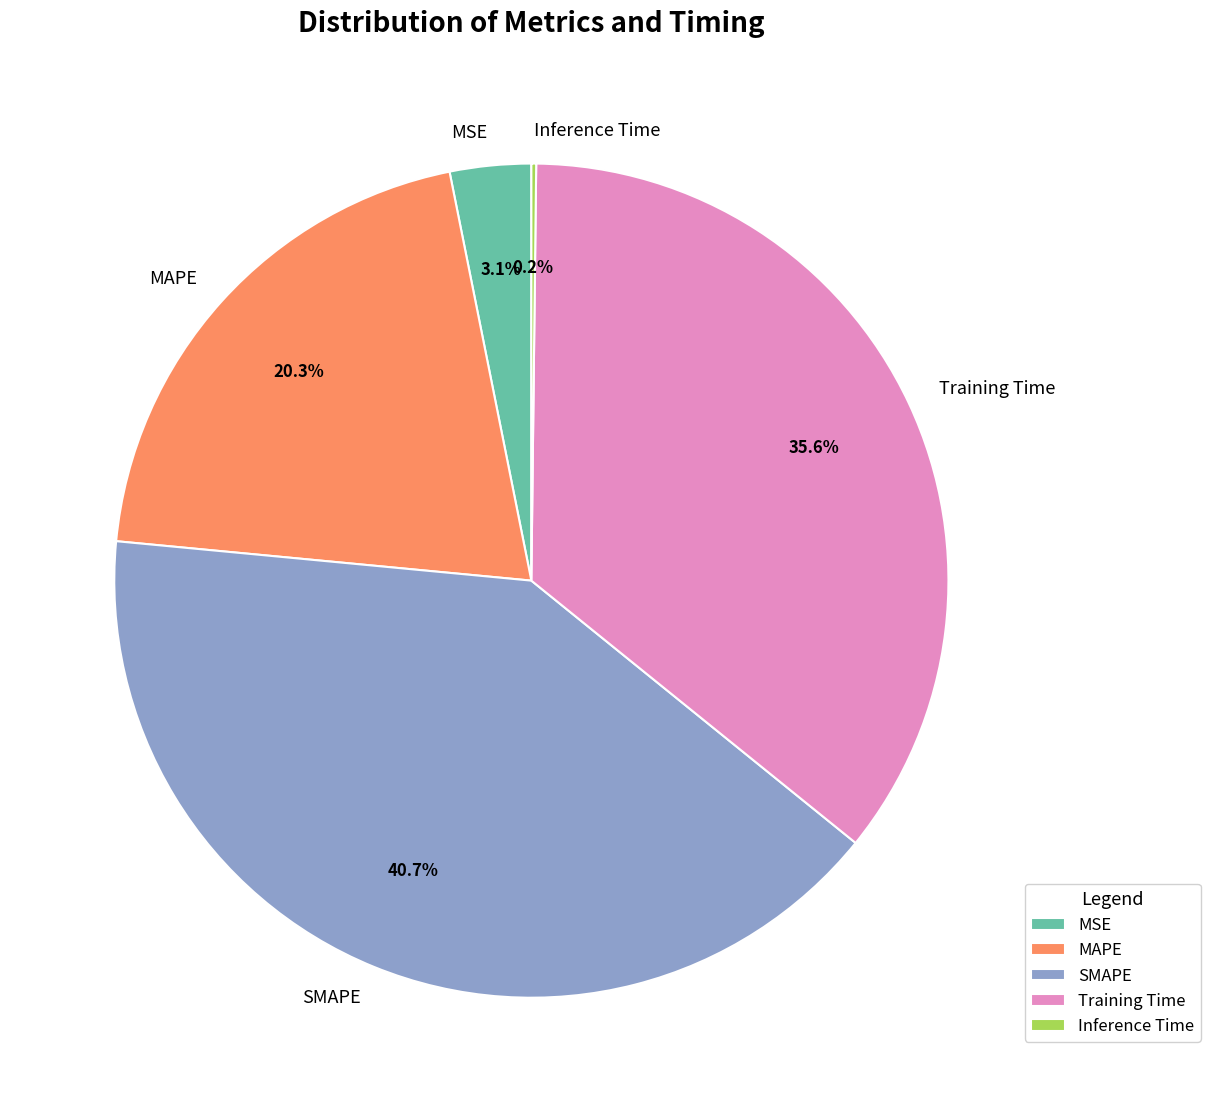

To the nearest percent, what is the average slice percentage?

20%